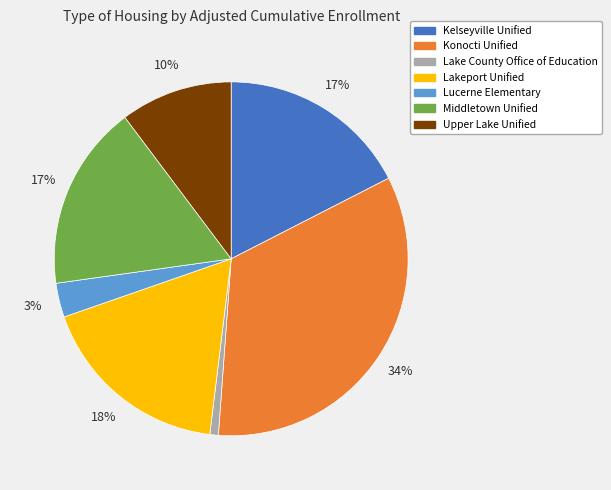

Is it true that Upper Lake Unified is 10% of the pie?

True